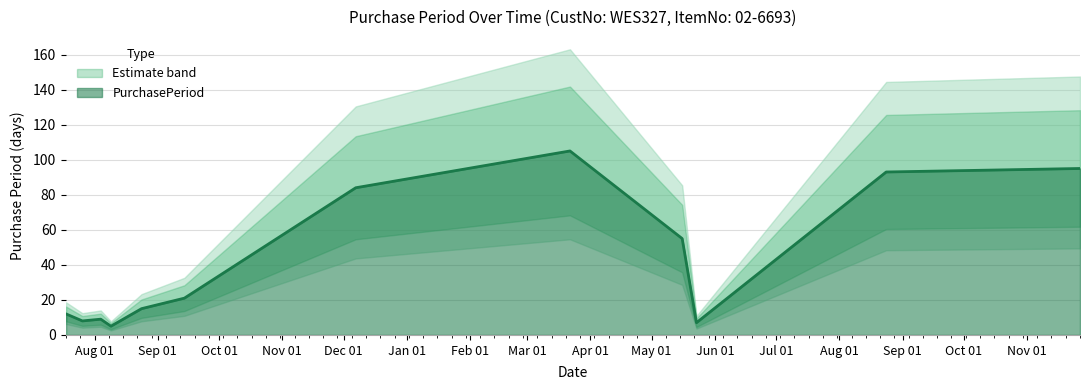

What is the minimum value shown in the chart?

5